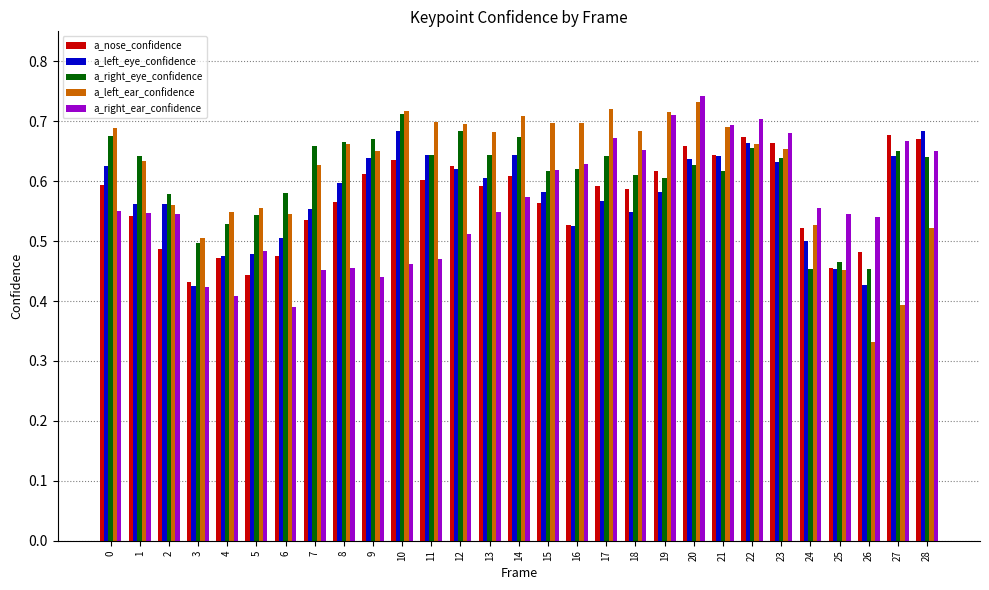

Which series has the widest spread of values?

a_left_ear_confidence